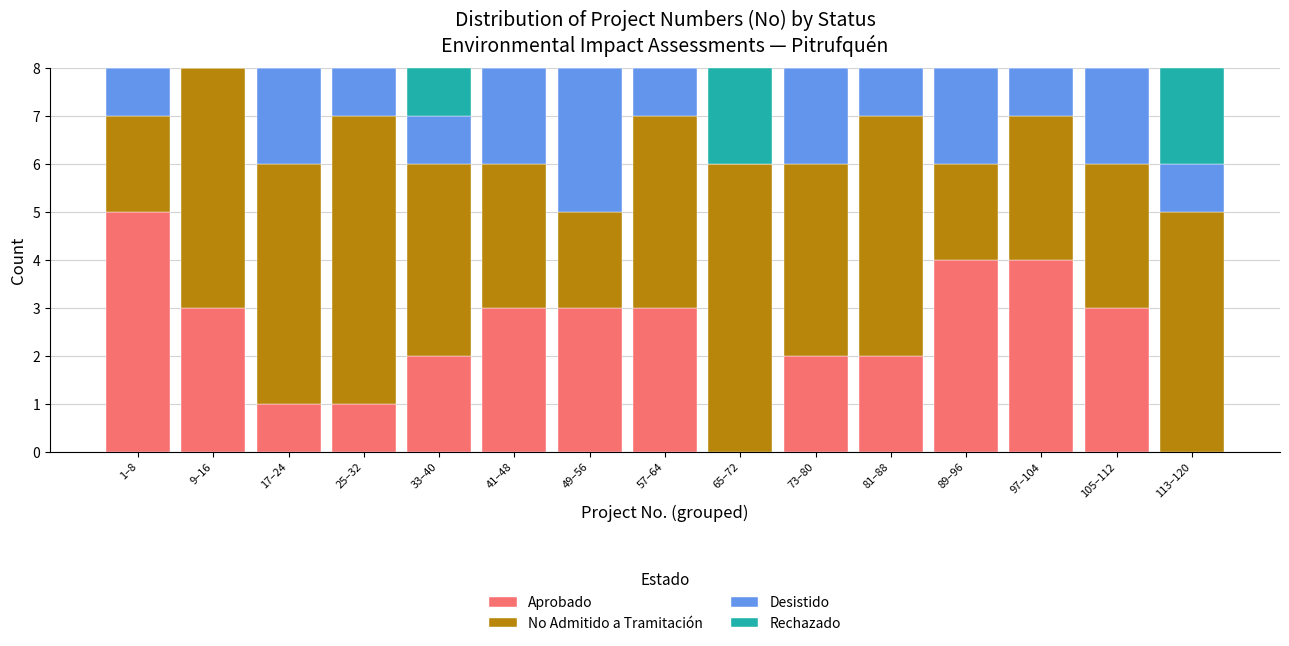

The value of Aprobado at 25–32 is 1. True or false?

True